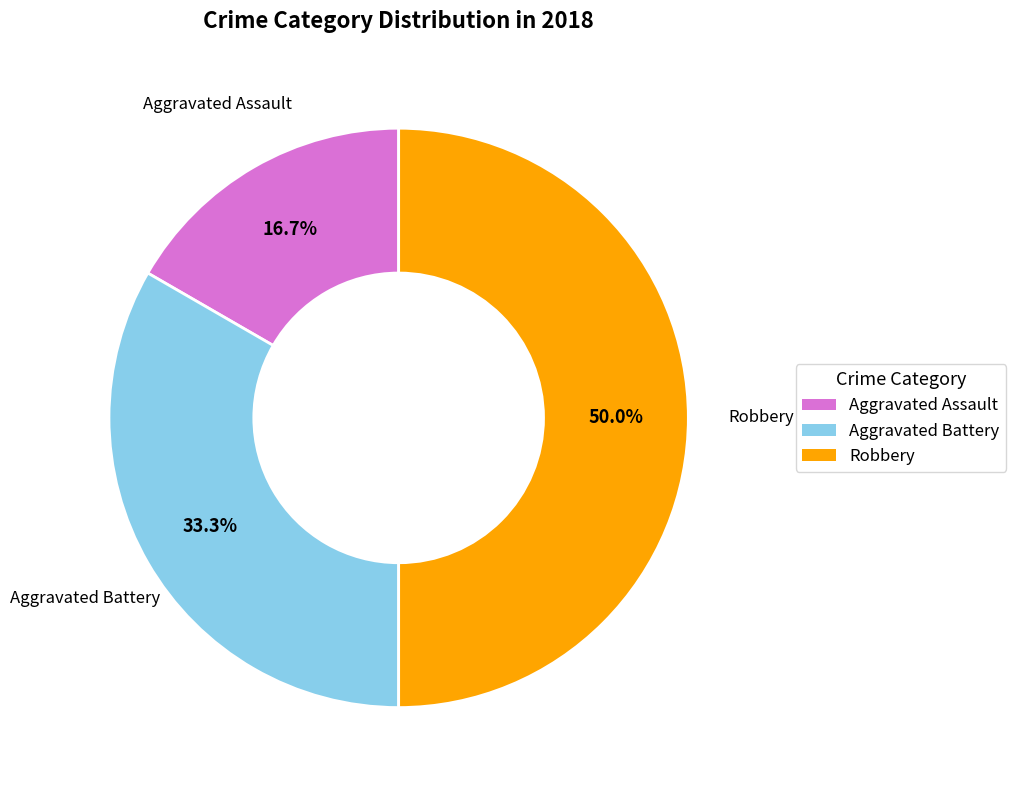

To the nearest percent, what is the difference between the largest and smallest slice percentages?

33%